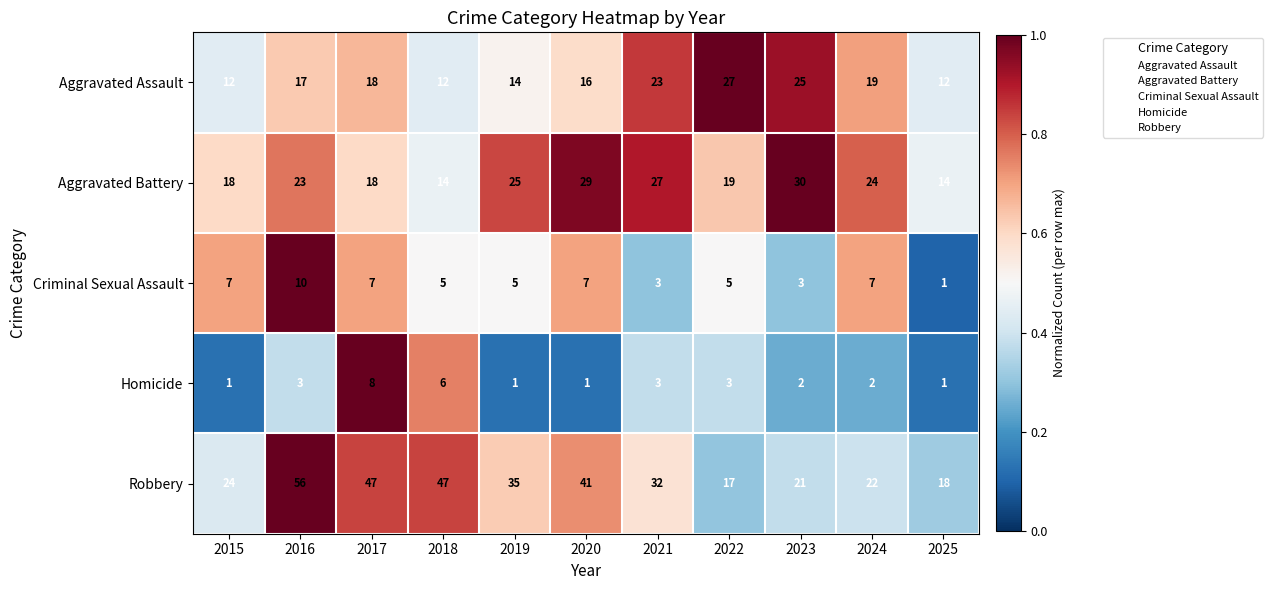

List the series in order of their peak value, highest first.

Robbery, Aggravated Battery, Aggravated Assault, Criminal Sexual Assault, Homicide